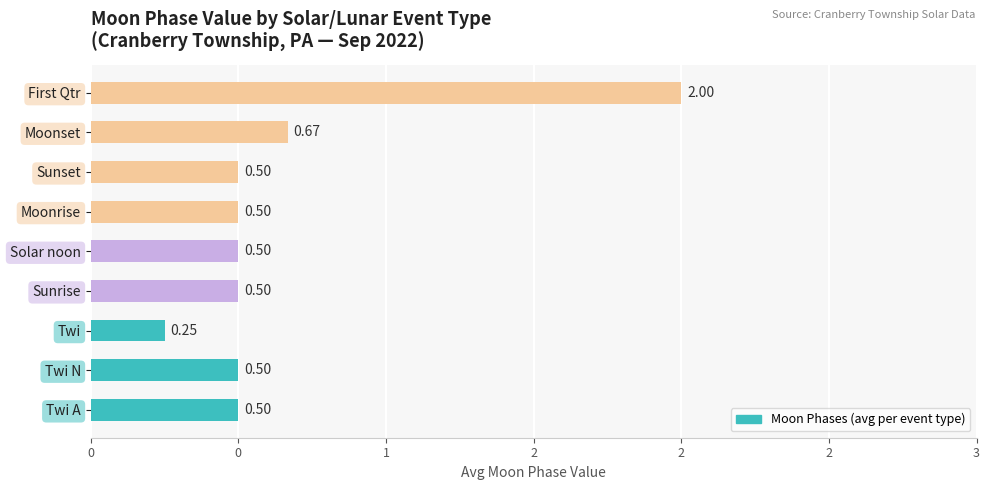

Does the chart contain any negative values?

No